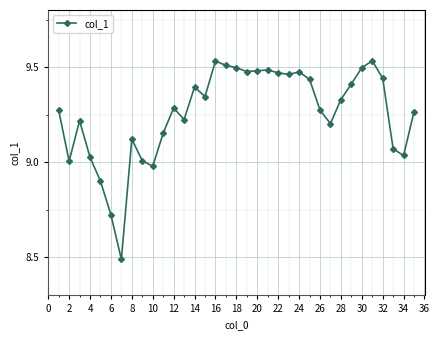

How many points are lower than both their immediate neighbors (excluding endpoints)?

9